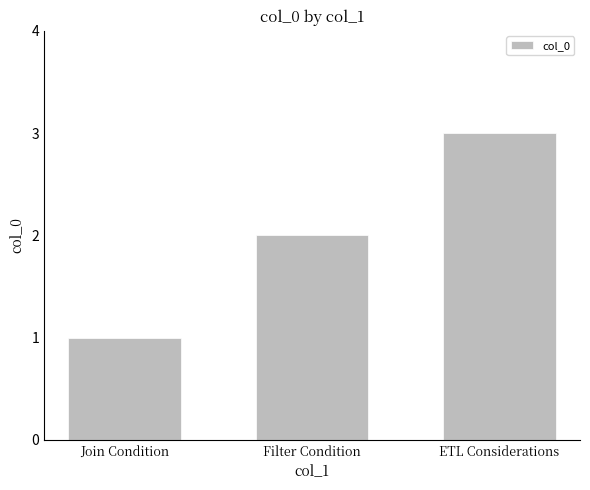

Which has a higher value, Filter Condition or Join Condition?

Filter Condition